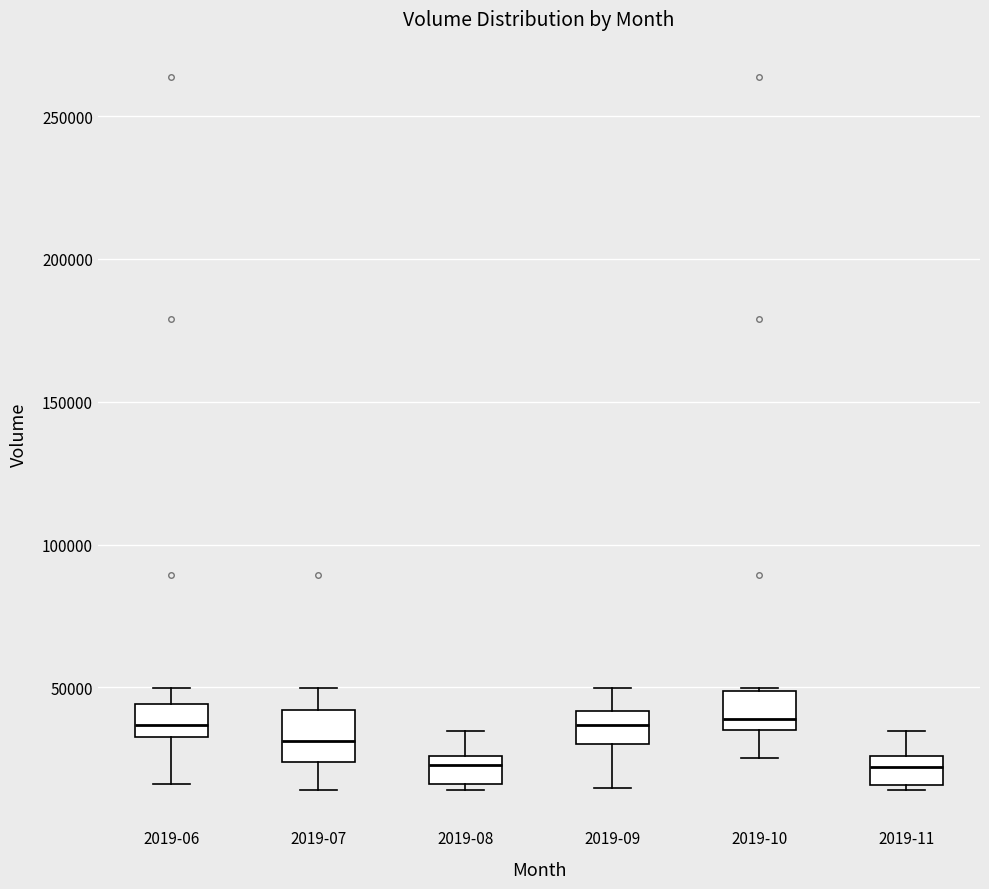

Reading left to right, transcribe this box plot: for each box, give where its median line is, the range the box spans, and where its two whiskers end, as read against the y-axis. The values are not printed on the chart, so give them approximately, as read against the axis.

2019-06: median 35000 (just above the box's lower edge), box 35000 to 45000, whiskers 15000 to 50000
2019-07: median 30000, box 25000 to 40000, whiskers 15000 to 50000
2019-08: median 25000 (just below the box's upper edge), box 15000 to 25000, whiskers 15000 (just below the box's lower edge) to 35000
2019-09: median 35000, box 30000 to 40000, whiskers 15000 to 50000
2019-10: median 40000, box 35000 to 50000, whiskers 25000 to 50000
2019-11: median 20000, box 15000 to 25000, whiskers 15000 (just below the box's lower edge) to 35000